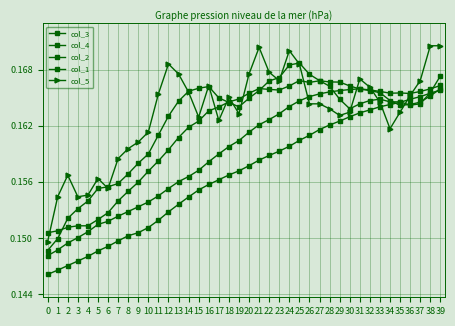

Which has a higher value, 17 or 30?

30